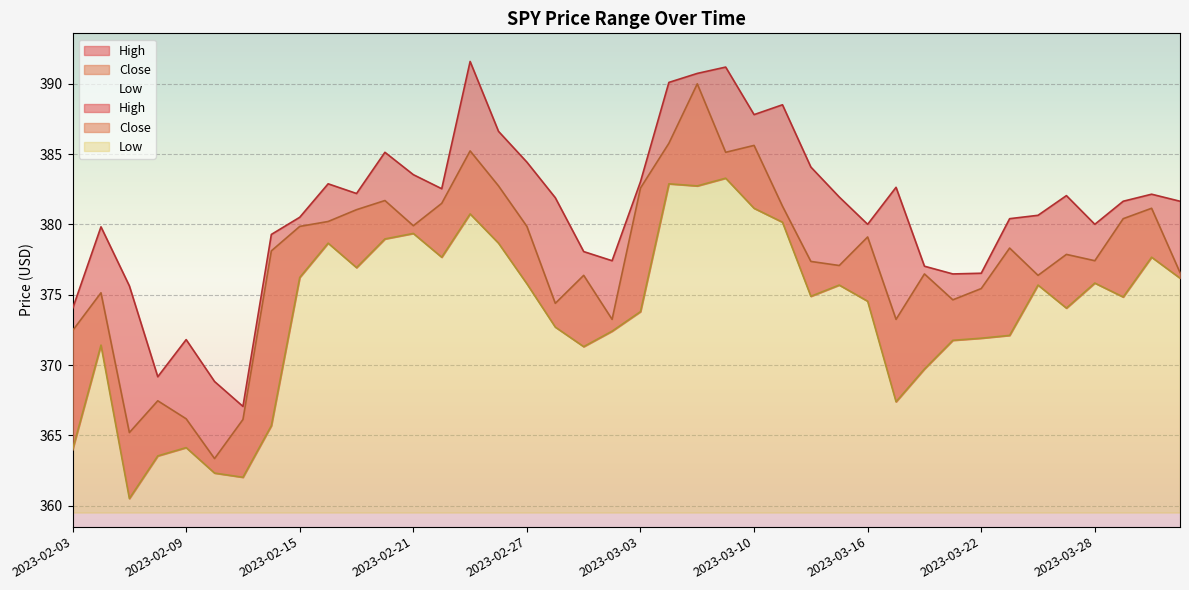

Count the number of categories in the chart.

40